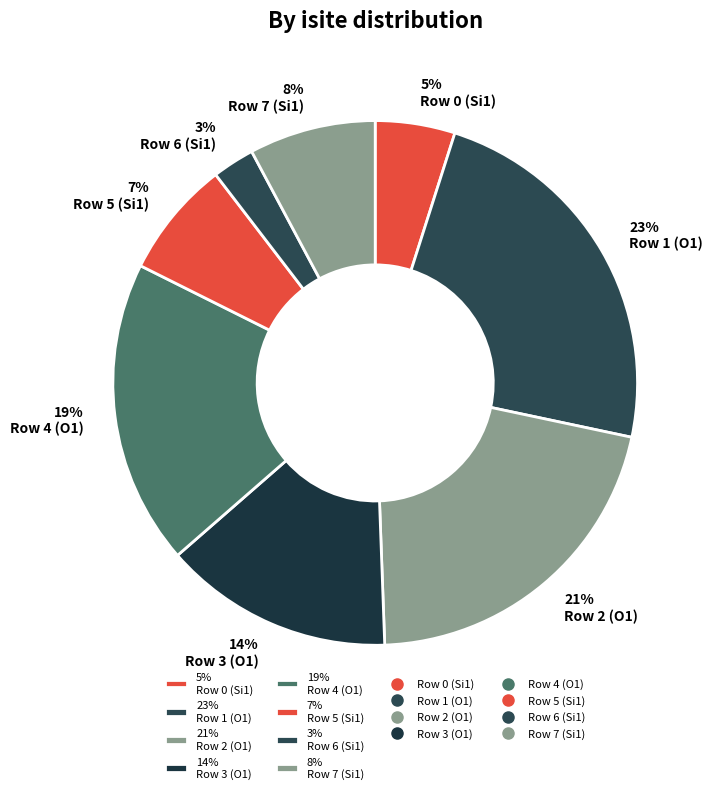

To the nearest percent, what percentage of the pie is 19% Row 4 (O1)?

19%